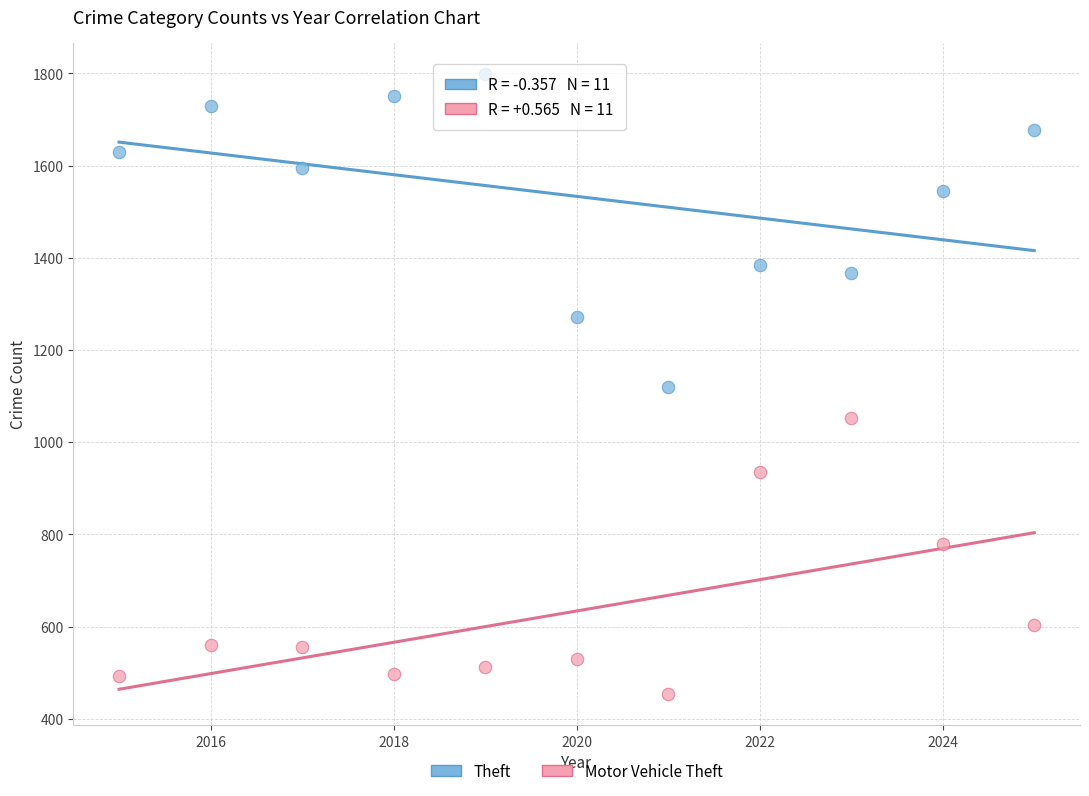

Which series contains the lowest Y value?

Motor Vehicle Theft